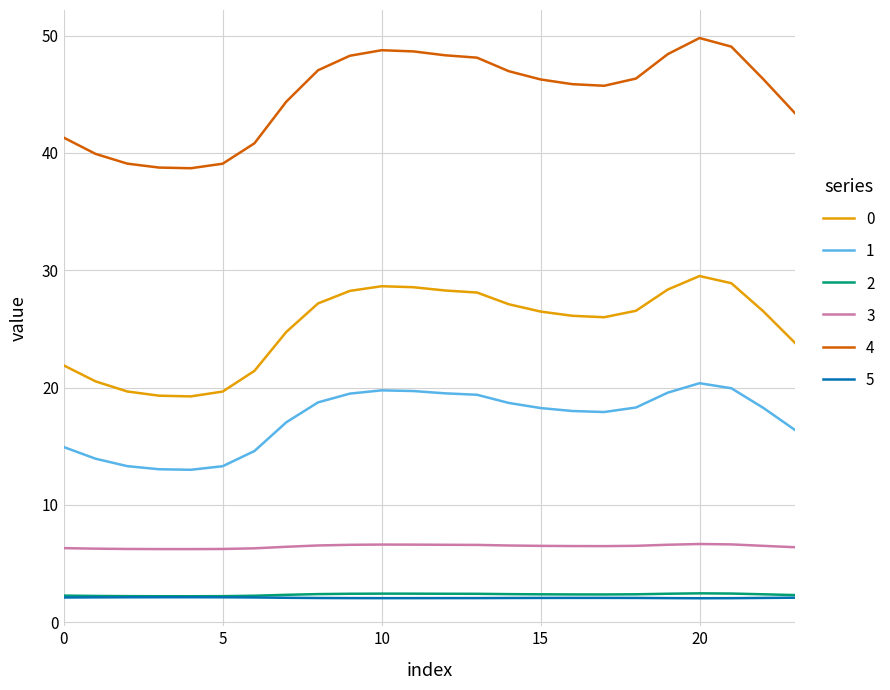

Which series has the largest total across all categories?

4